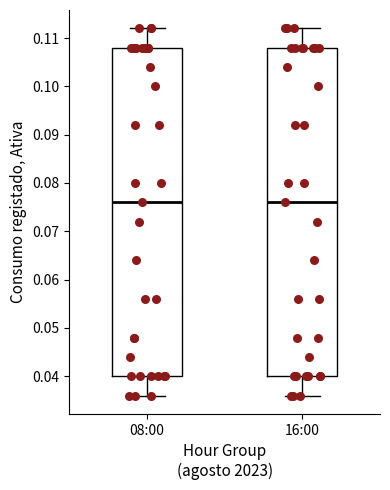

Where is the lower edge of the box for 16:00 on the y-axis? The values are not printed on the chart, so give them approximately, as read against the axis.

0.040